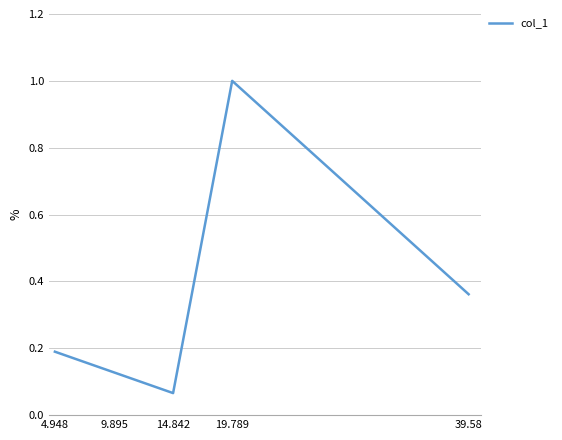

List the labels in order of value, smallest first.

14.842, 9.895, 4.948, 39.58, 19.789